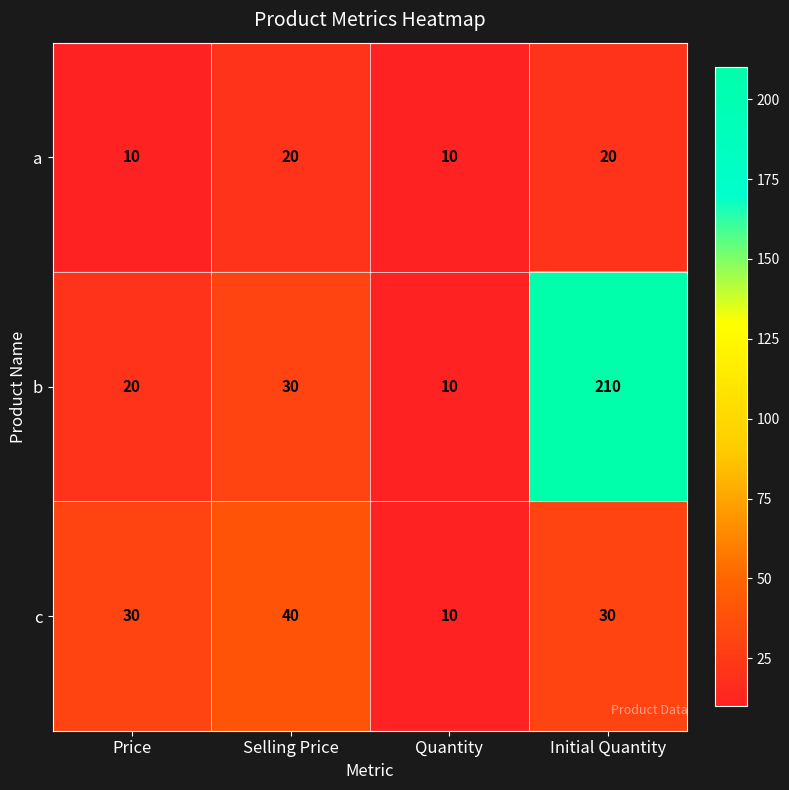

Is it true that b equals 278 at Initial Quantity?

False